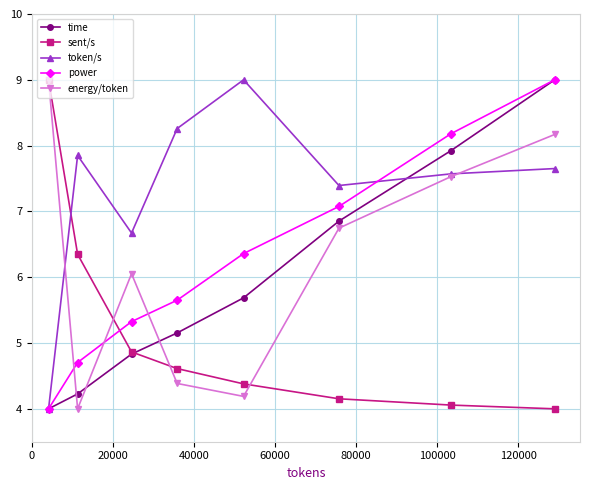

At how many categories does at least one series exceed 8?

5